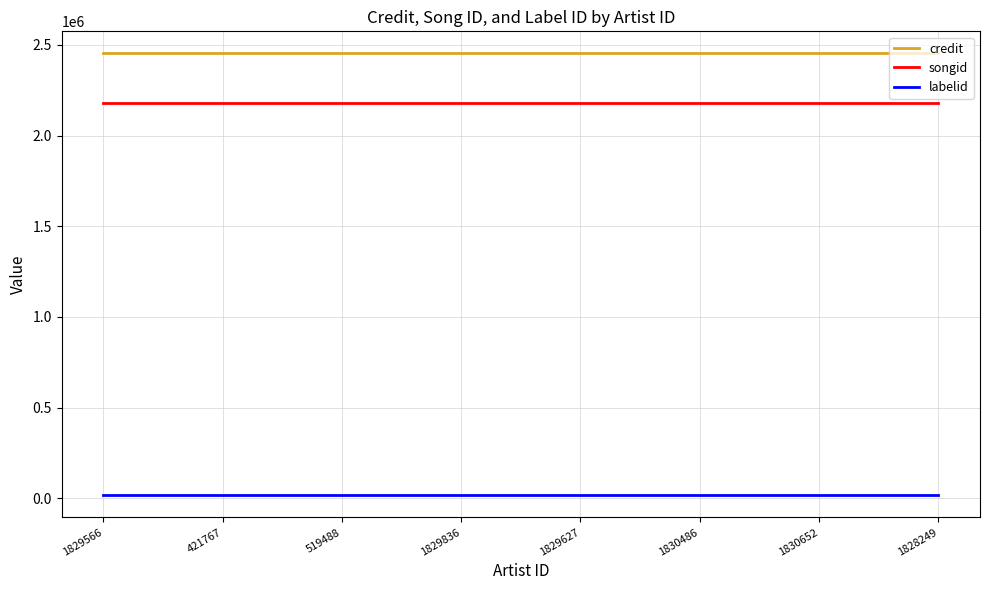

Is the value of labelid at 1828249 greater than the value of credit at 1829627?

No